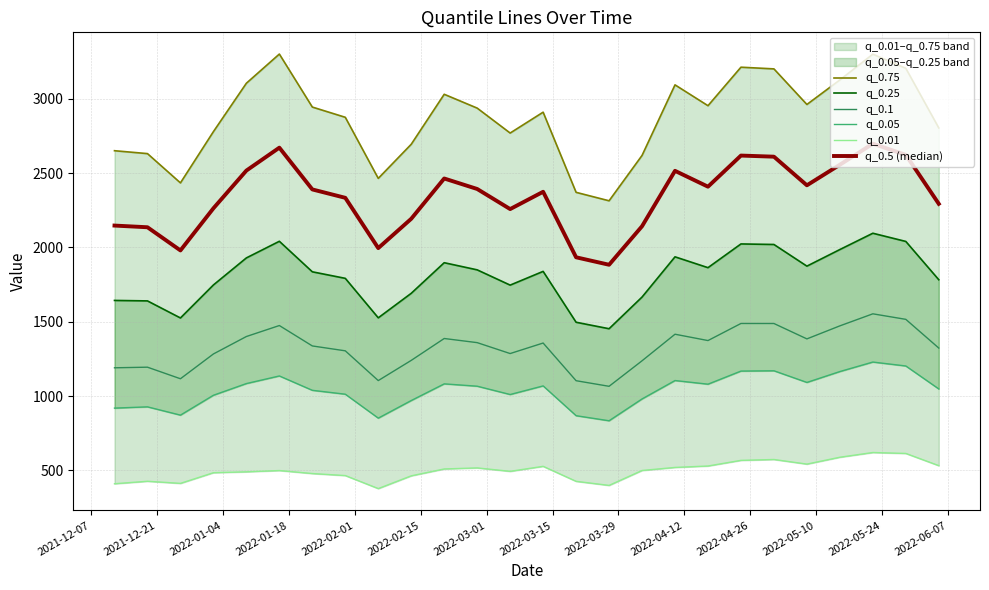

What is the difference between the maximum and second lowest values in the q_0.75 series?

930.1